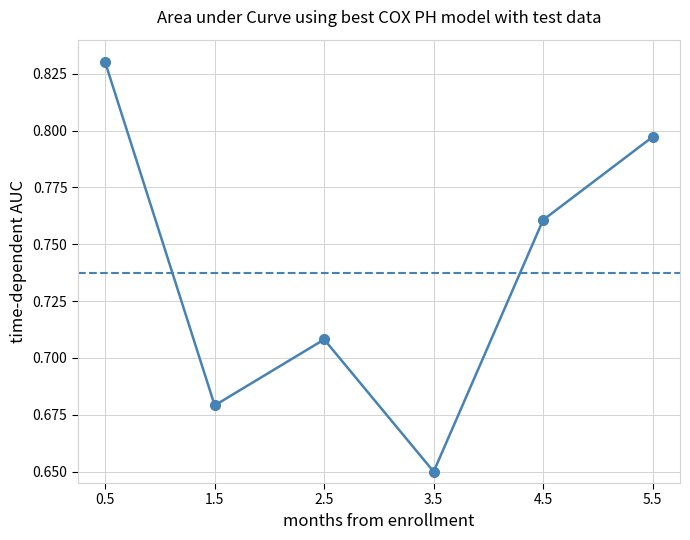

Is this an area chart (filled region under the line)?

No